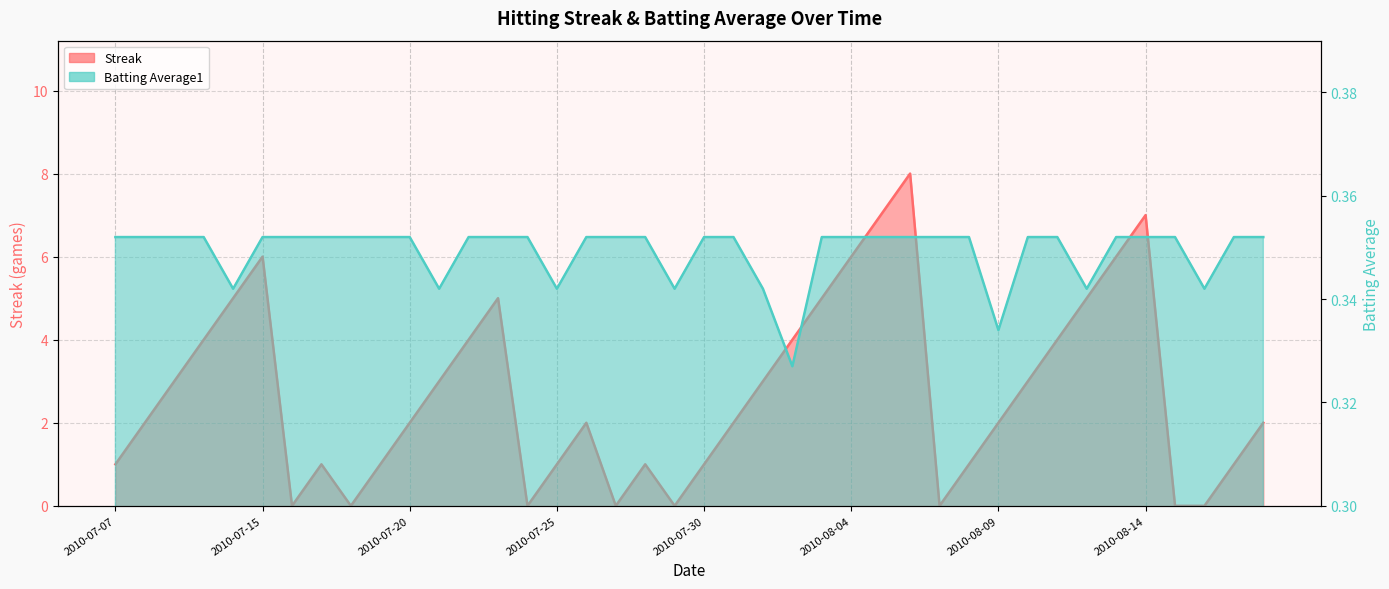

True or false: Batting Average1 has more than 1 points higher than both neighbors.

False